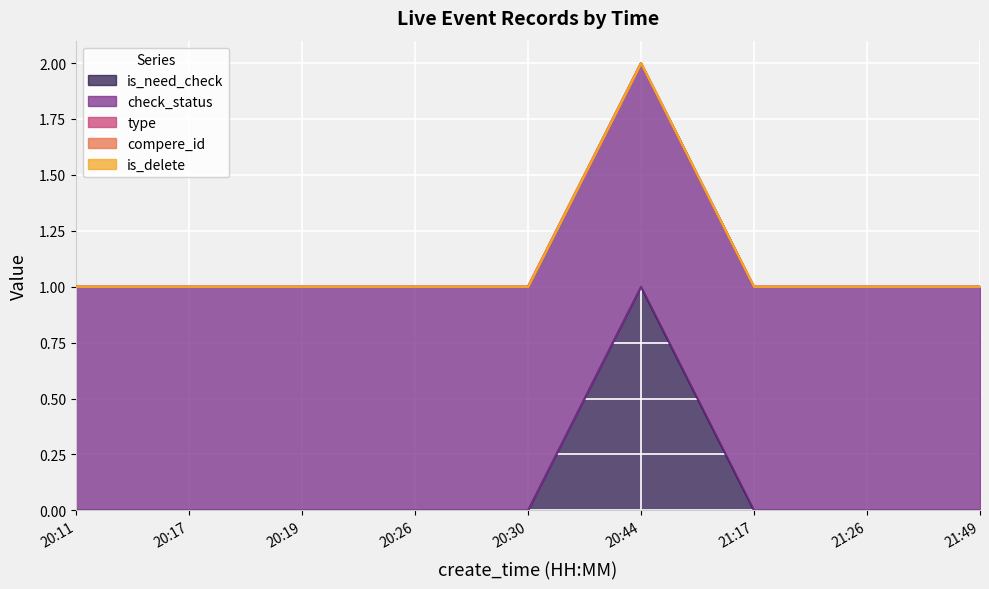

Does the chart display data point markers on the line(s)?

No